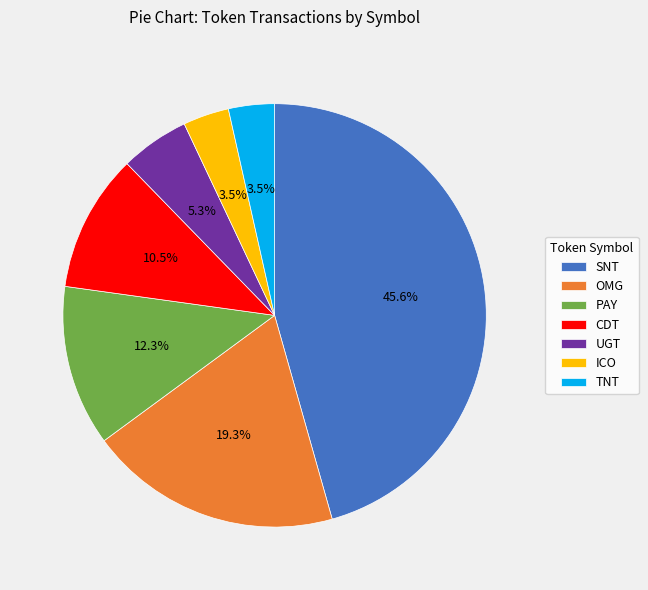

How many segments does this pie chart have?

7